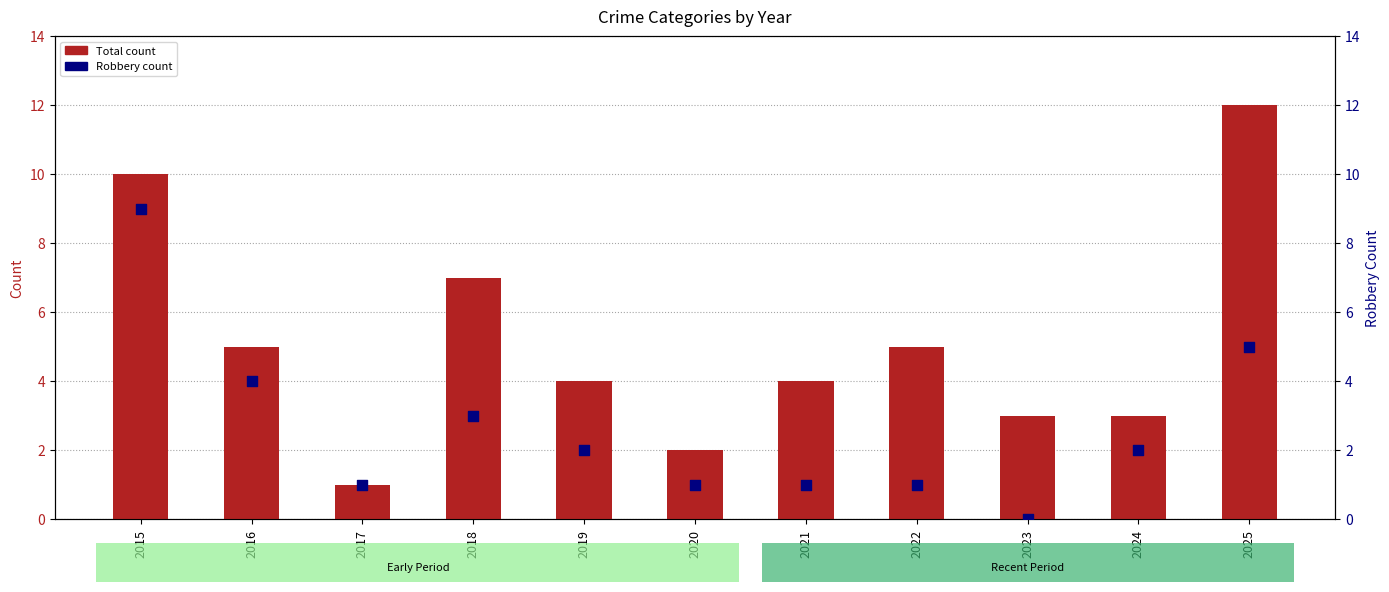

What is the total value across all series at 2018?

10